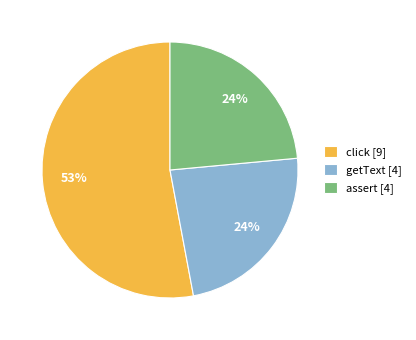

Do assert [4] and getText [4] together represent more than half of the pie?

No